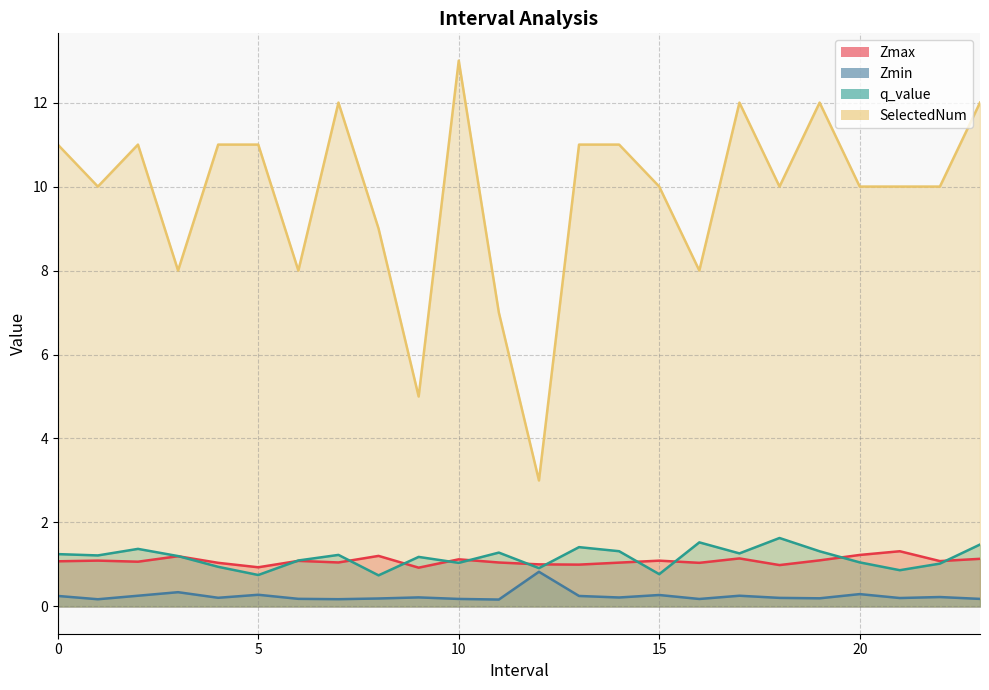

What is the value of the SelectedNum point at the 5th from the left?

11.0